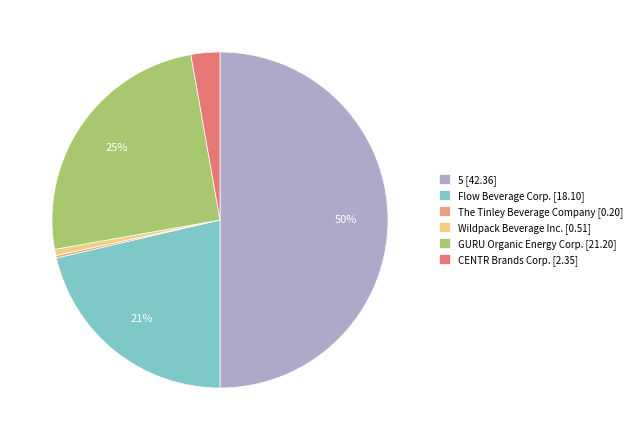

To the nearest percent, what is the difference between the largest and smallest slice percentages?

50%